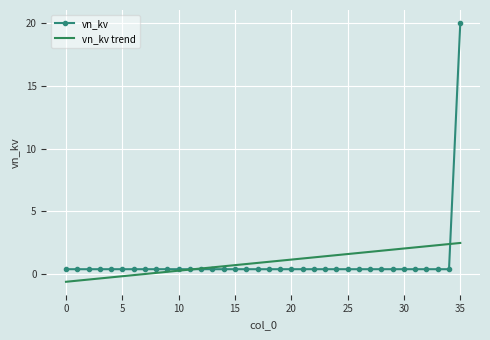

Rank the series by their maximum value, from lowest to highest.

vn_kv trend, vn_kv